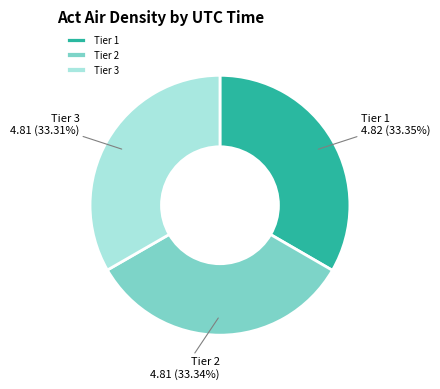

How many slices are in this pie chart?

3